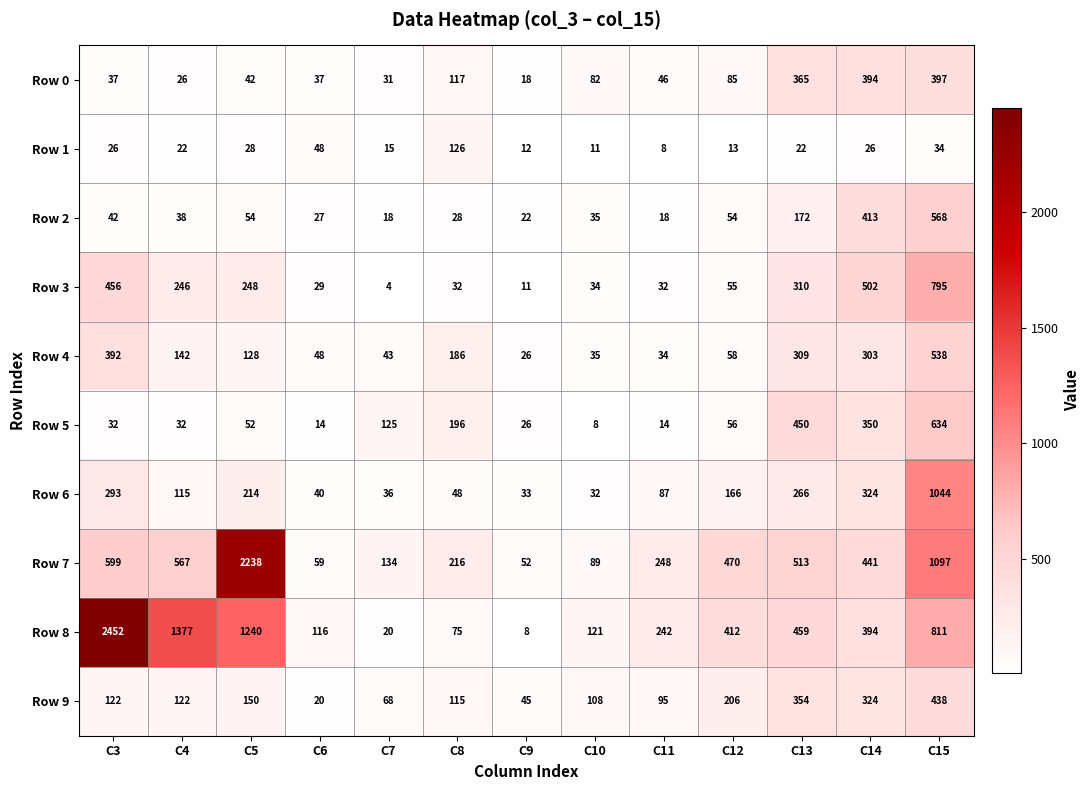

True or false: Row 1 has a value of 36 at C4.

False